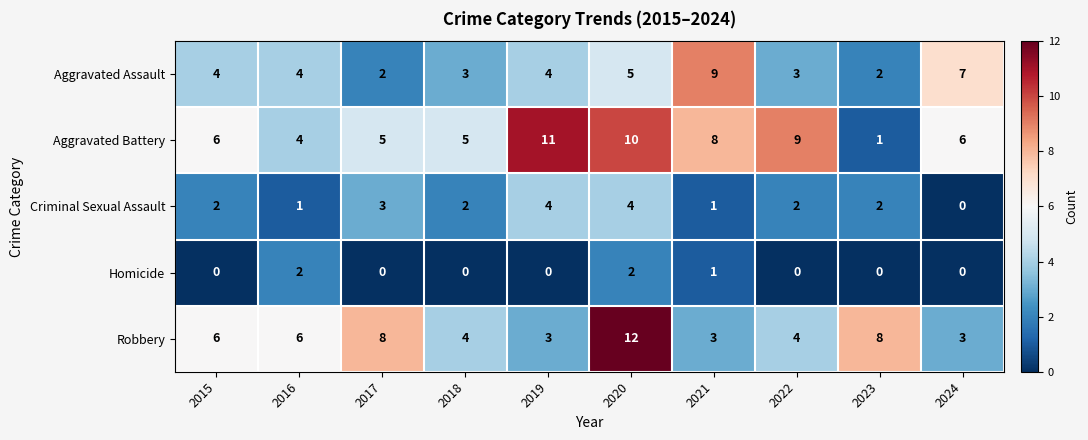

What is the lowest value of the Robbery series?

3